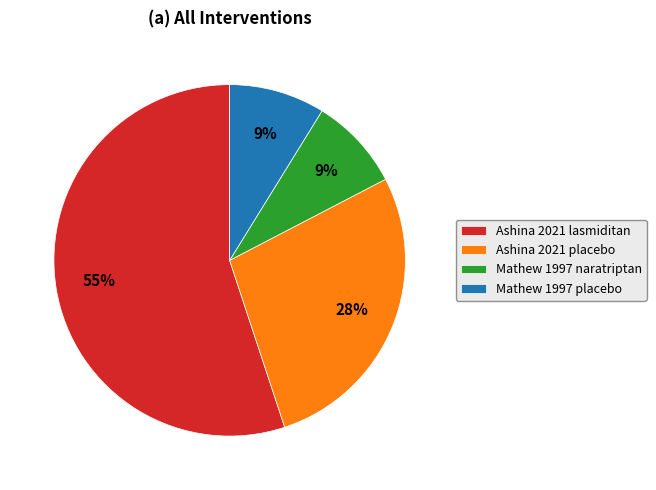

Does Ashina 2021 lasmiditan account for over 50% of the chart?

Yes